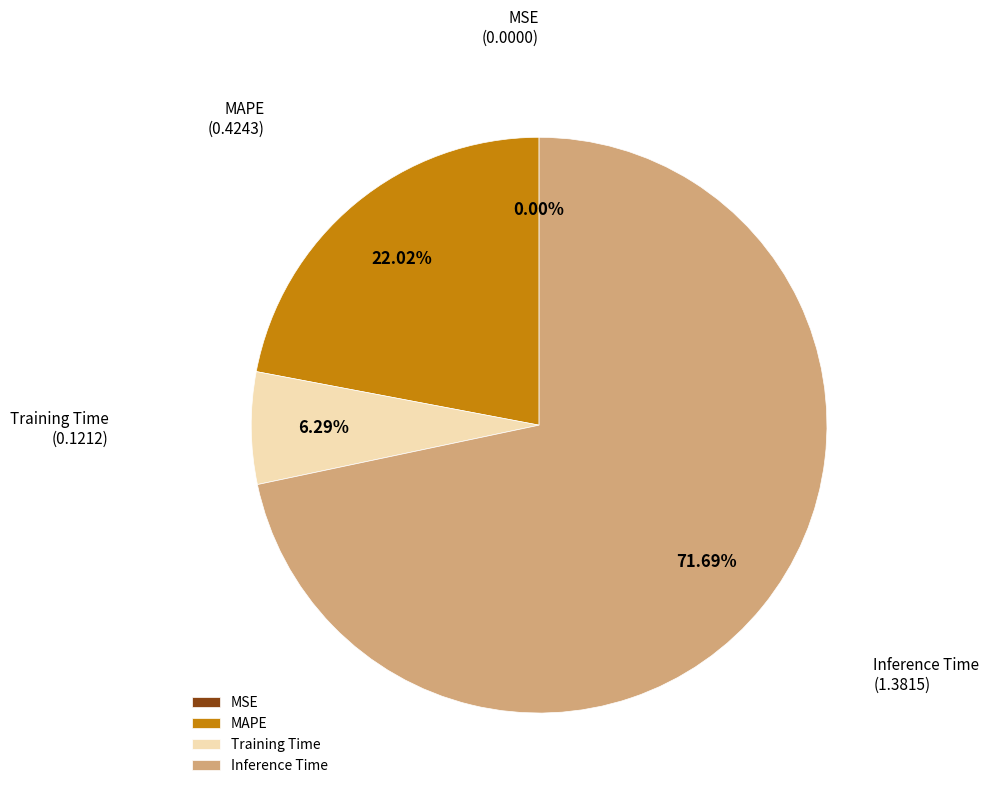

Which slice is the largest?

Inference Time